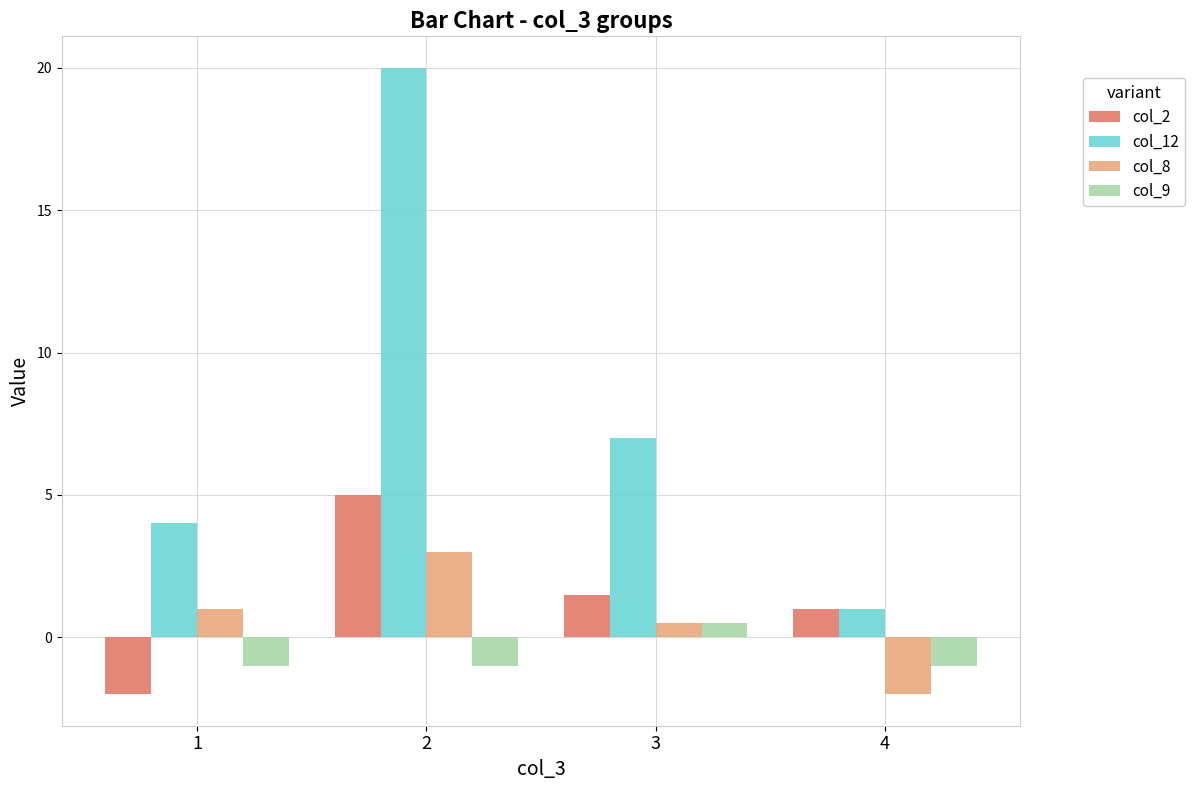

Rank the series at 1 from highest to lowest value.

col_12, col_8, col_9, col_2